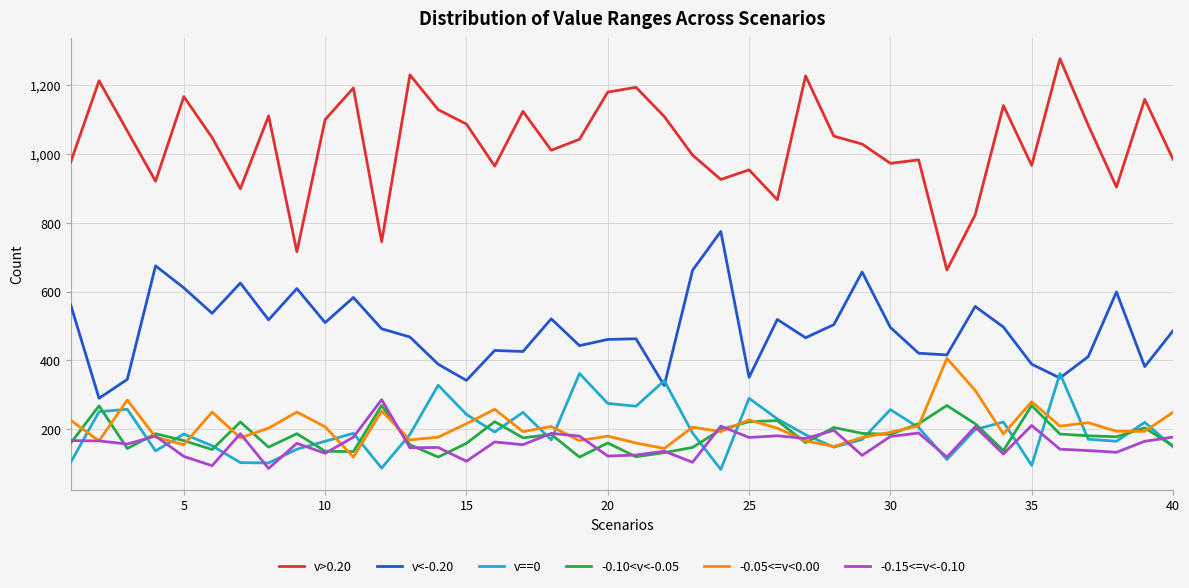

True or false: -0.10<v<-0.05 and v>0.20 cross at least once.

False